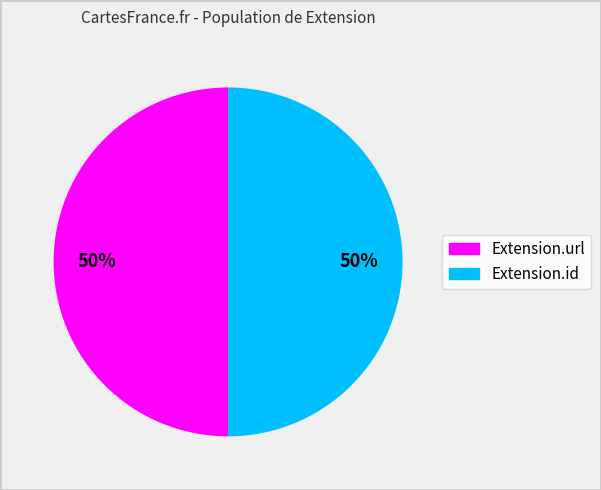

To the nearest percent, what is the average slice percentage?

50%